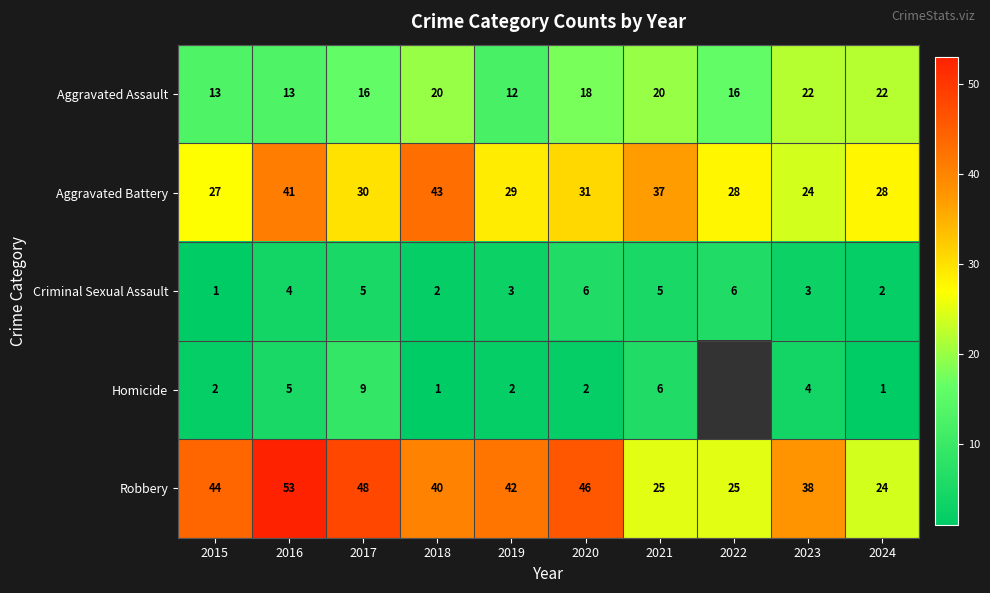

Which label corresponds to the largest value in the chart?

2016